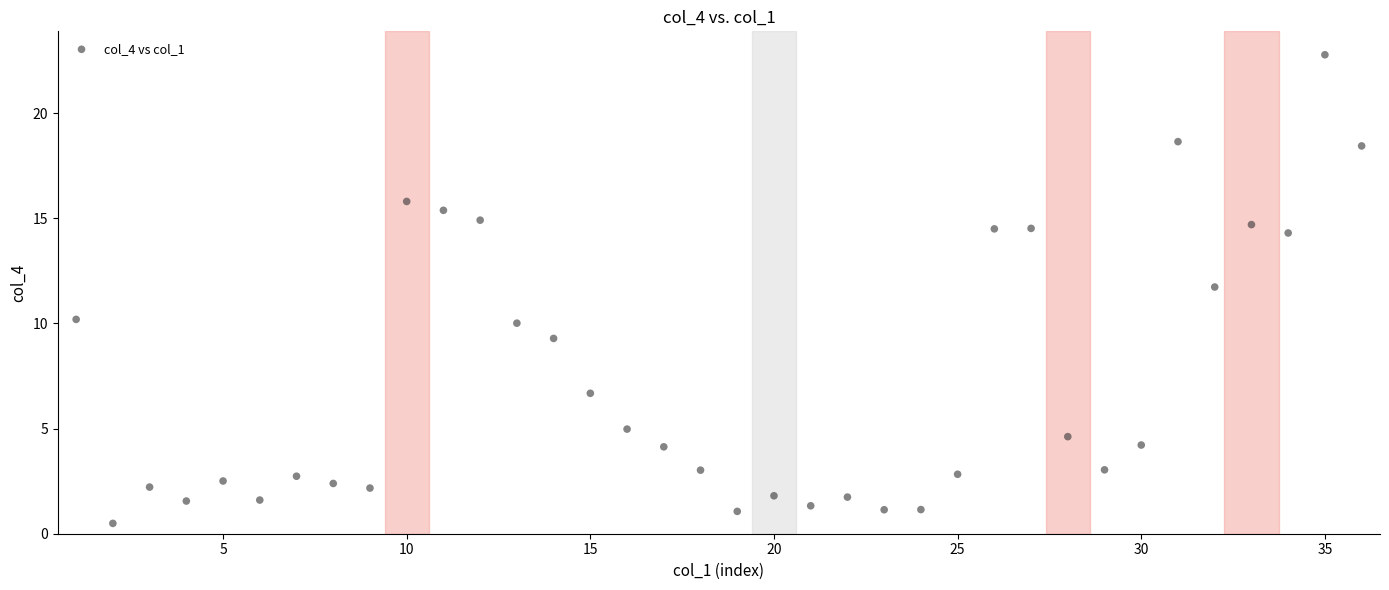

What is the range of X values (max minus min)?

35.0